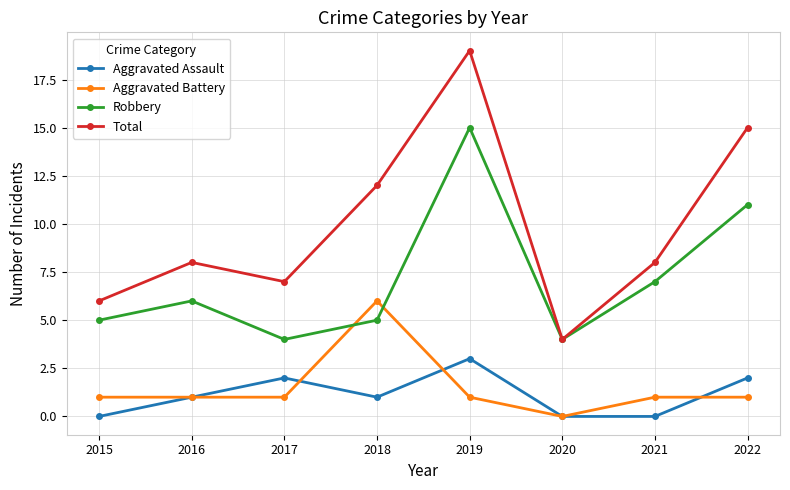

What is the minimum value for Total?

4